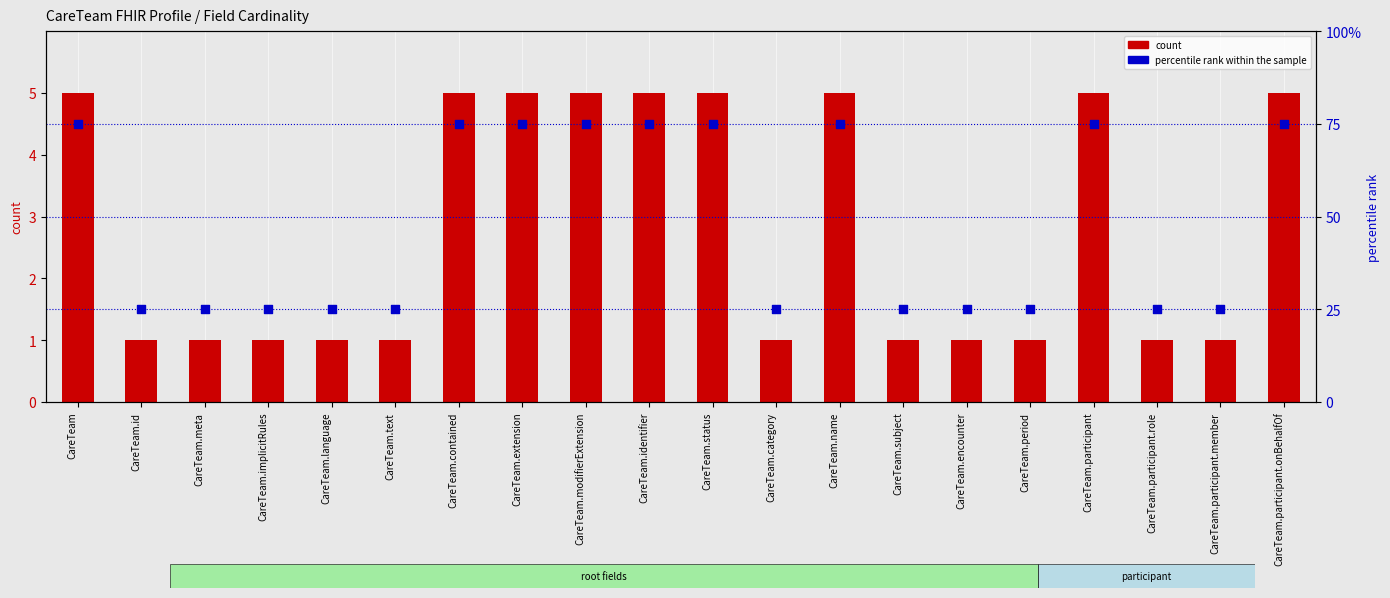

Which series reaches the maximum Y coordinate?

percentile rank within the sample